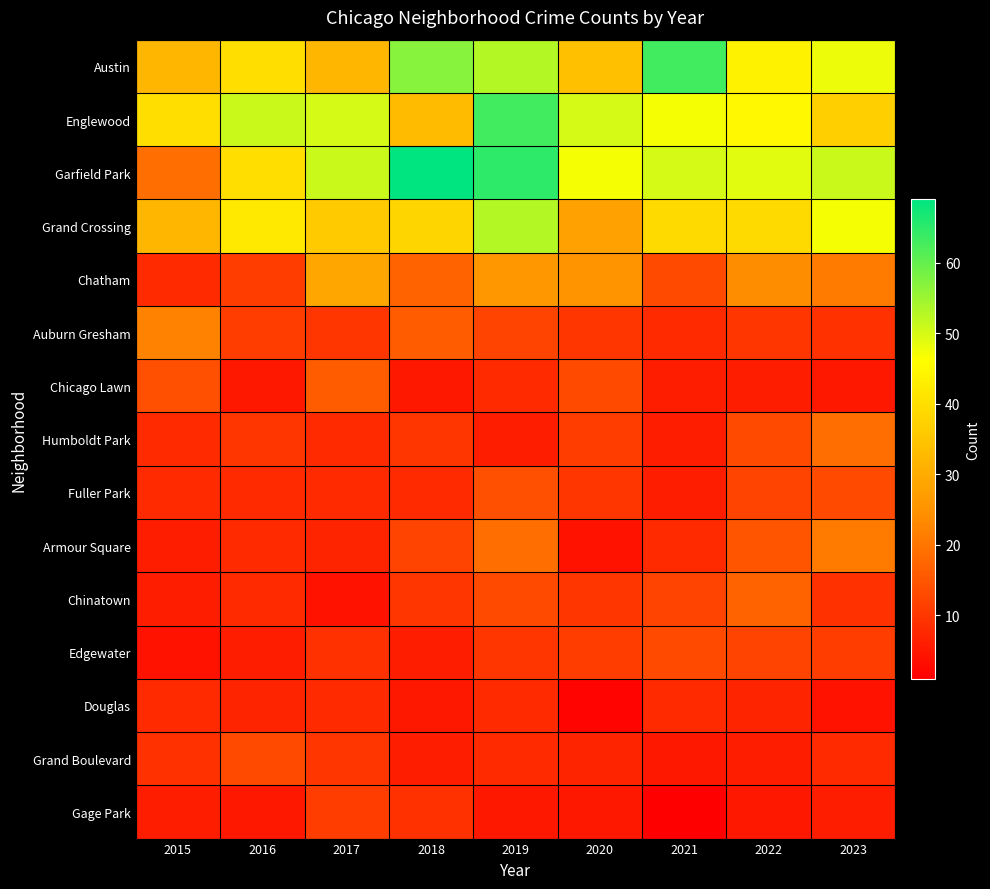

Reading right to left, what are all the values shown in this chart?

Austin: 2023=48	2022=44	2021=63	2020=34	2019=53	2018=57	2017=32	2016=40	2015=32
Englewood: 2023=37	2022=45	2021=47	2020=50	2019=63	2018=33	2017=50	2016=51	2015=40
Garfield Park: 2023=51	2022=49	2021=50	2020=47	2019=65	2018=69	2017=51	2016=40	2015=19
Grand Crossing: 2023=47	2022=39	2021=39	2020=28	2019=53	2018=38	2017=36	2016=42	2015=32
Chatham: 2023=21	2022=24	2021=13	2020=25	2019=26	2018=17	2017=29	2016=11	2015=8
Auburn Gresham: 2023=9	2022=10	2021=8	2020=10	2019=12	2018=16	2017=10	2016=11	2015=22
Chicago Lawn: 2023=5	2022=6	2021=6	2020=13	2019=8	2018=5	2017=16	2016=5	2015=14
Humboldt Park: 2023=19	2022=13	2021=6	2020=11	2019=6	2018=10	2017=8	2016=10	2015=8
Fuller Park: 2023=13	2022=12	2021=6	2020=10	2019=14	2018=8	2017=8	2016=8	2015=8
Armour Square: 2023=21	2022=15	2021=8	2020=4	2019=19	2018=12	2017=7	2016=8	2015=6
Chinatown: 2023=9	2022=17	2021=12	2020=10	2019=13	2018=10	2017=4	2016=8	2015=6
Edgewater: 2023=11	2022=12	2021=13	2020=11	2019=10	2018=6	2017=9	2016=6	2015=4
Douglas: 2023=4	2022=7	2021=8	2020=2	2019=8	2018=5	2017=8	2016=7	2015=8
Grand Boulevard: 2023=8	2022=6	2021=5	2020=7	2019=8	2018=6	2017=10	2016=13	2015=9
Gage Park: 2023=6	2022=5	2021=1	2020=5	2019=5	2018=9	2017=11	2016=5	2015=6